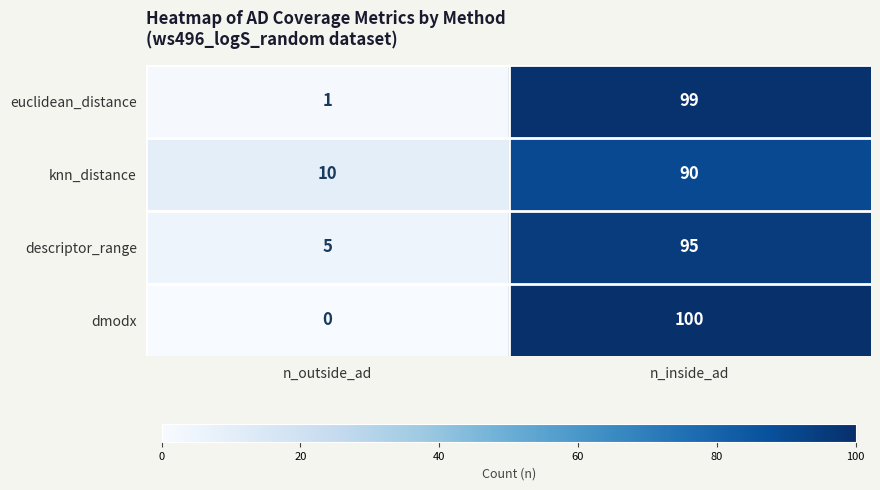

Where is dmodx nearest to the value 50?

n_outside_ad